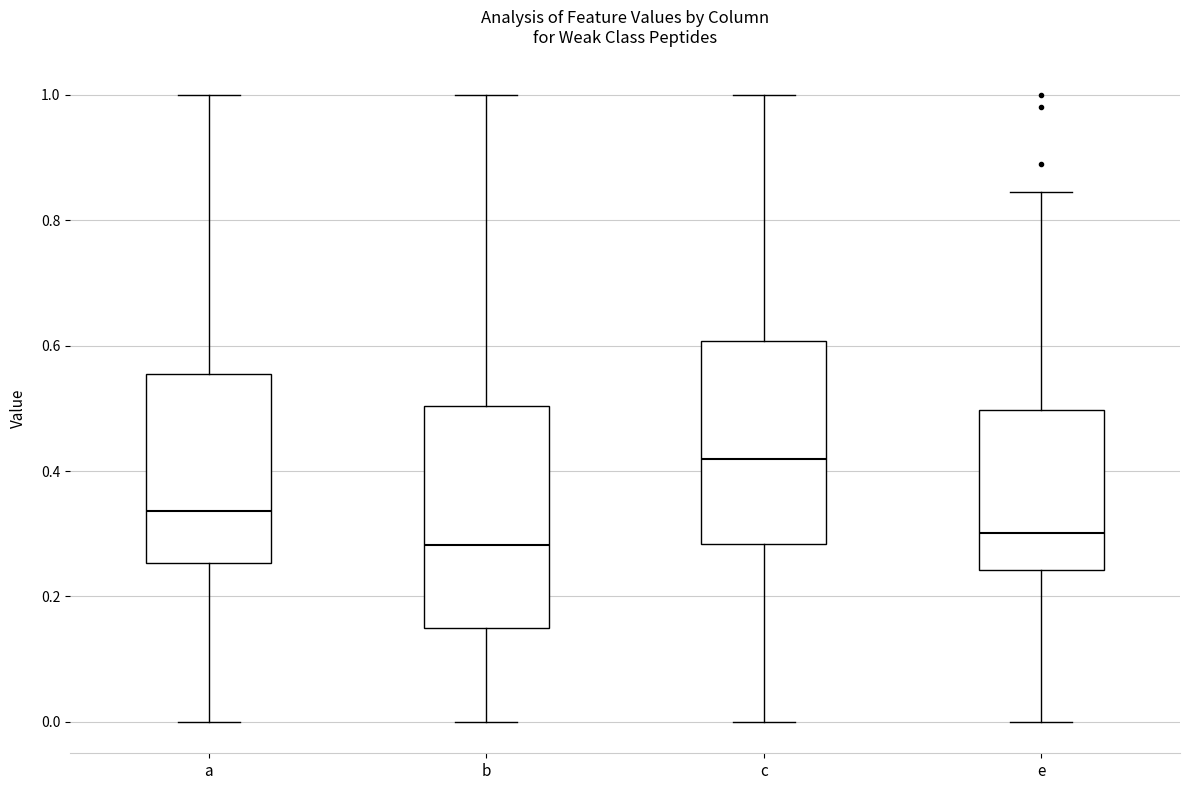

Which box is the tallest, from its lower edge to its upper edge?

b